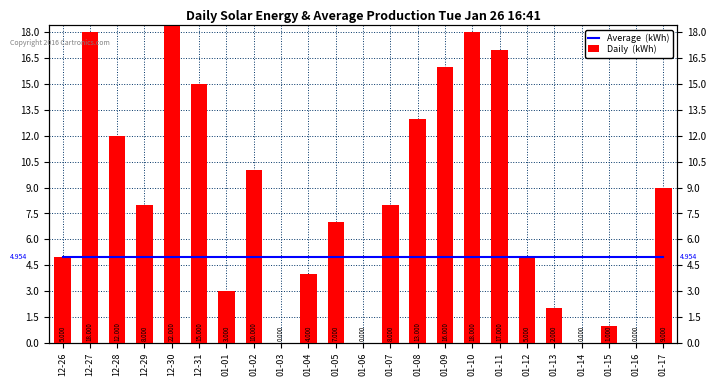

Is the value of Average  (kWh) at 01-12 greater than the value of Daily  (kWh) at 01-02?

No